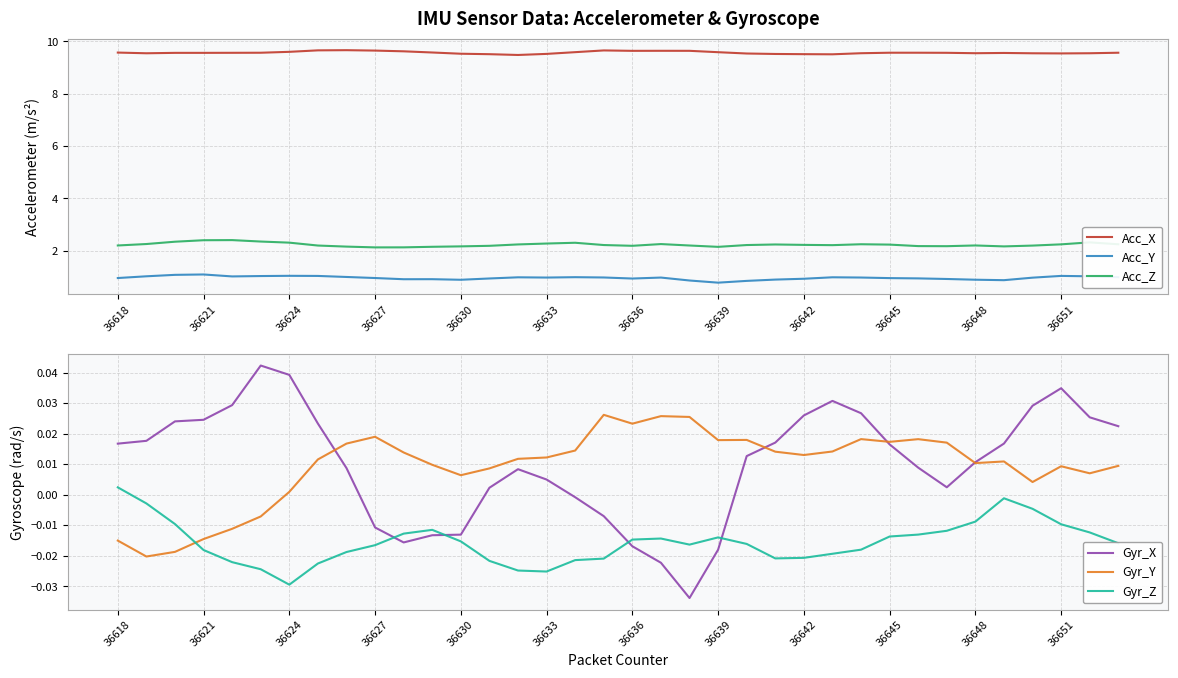

Is this an area chart (filled region under the line)?

No